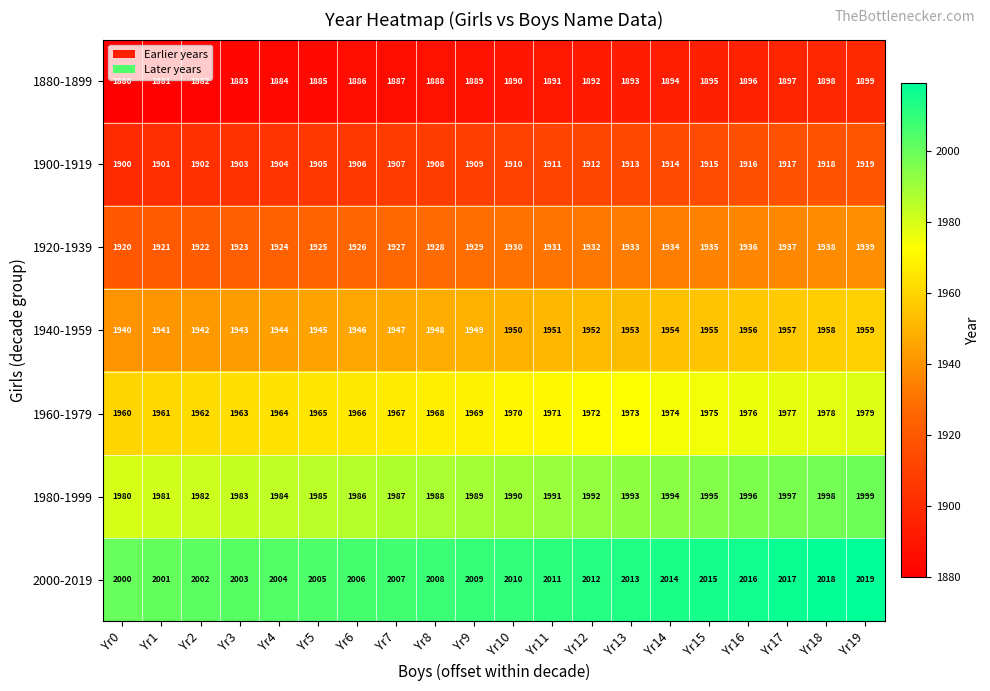

What value does the 1980-1999 series have at Yr13, to the nearest 5?

1995